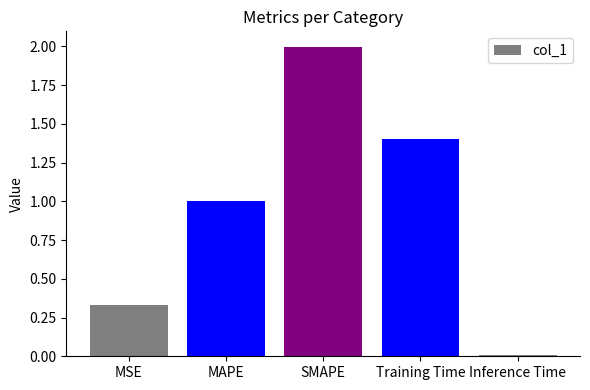

Rank the categories by value from lowest to highest.

Inference Time, MSE, MAPE, Training Time, SMAPE